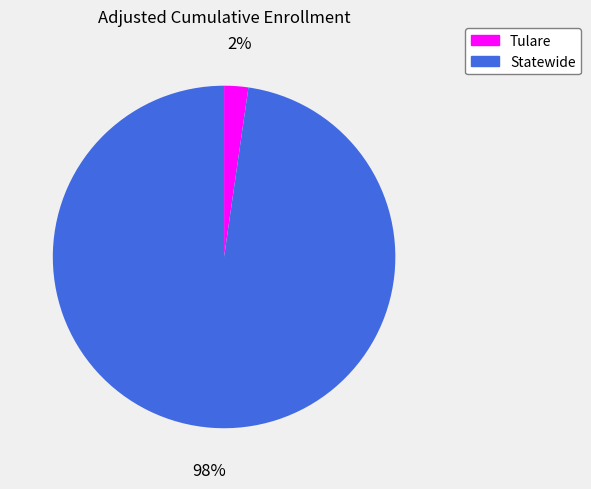

Count the number of slices in the pie.

2